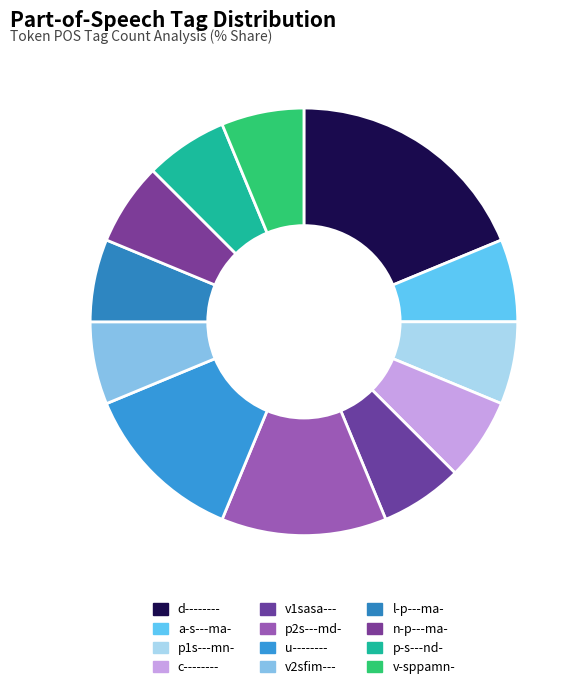

What percentage do c-------- and p2s---md- together represent?

18.8%